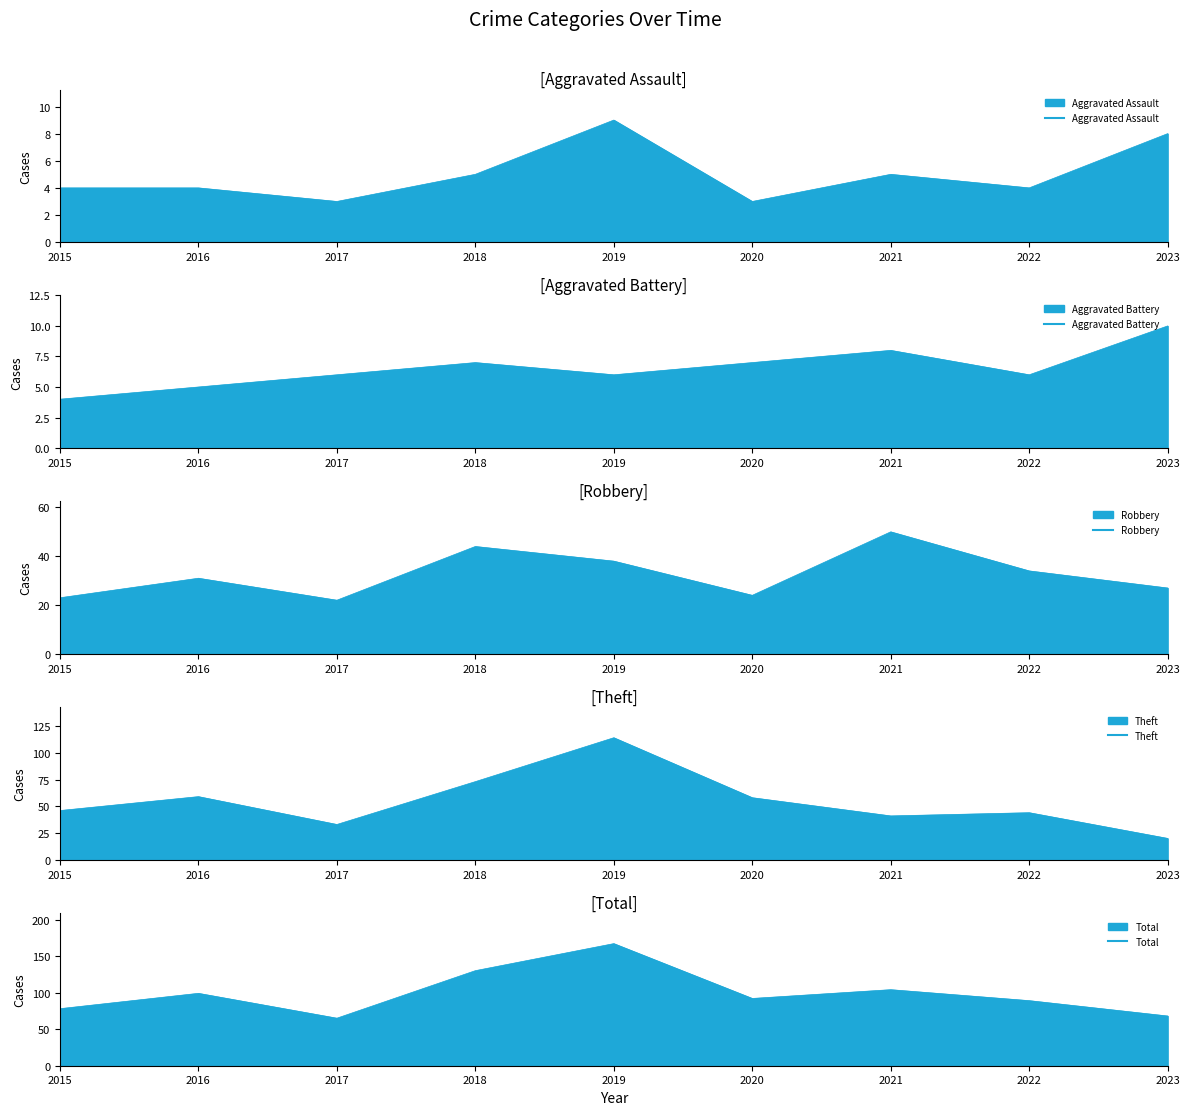

What is the difference between the maximum and second lowest values in the Total series?

99